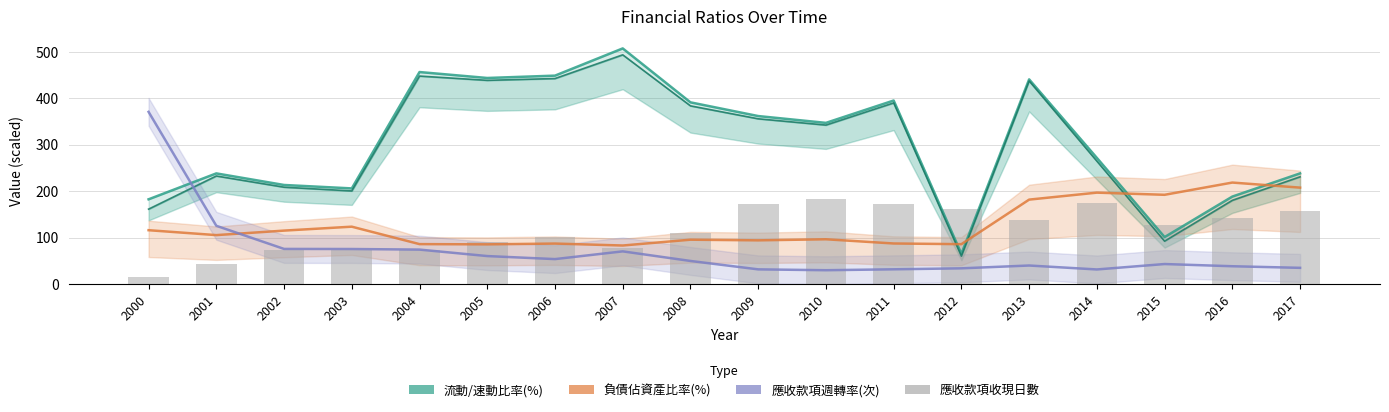

Reading left to right, transcribe all the data shown in this chart.

流動比率(%): 2000=182.4	2001=238.2	2002=213.3	2003=205.9	2004=456.3	2005=443.6	2006=448.6	2007=507.2	2008=391.1	2009=361.6	2010=346.9	2011=395.0	2012=65.0	2013=440.6	2014=271.6	2015=101.1	2016=188.3	2017=238.2
速動比率(%): 2000=161.2	2001=232.6	2002=208.5	2003=200.4	2004=447.7	2005=438.5	2006=442.4	2007=493.4	2008=383.6	2009=355.7	2010=342.2	2011=389.9	2012=60.1	2013=437.2	2014=264.5	2015=92.2	2016=180.2	2017=230.8
負債佔資產比率(%): 2000=115.9	2001=105.3	2002=115.0	2003=123.5	2004=86.0	2005=85.4	2006=87.1	2007=83.0	2008=95.5	2009=94.1	2010=96.4	2011=87.3	2012=85.8	2013=181.7	2014=196.8	2015=192.1	2016=218.4	2017=207.5
應收款項週轉率(次)×3: 2000=370.6	2001=125.4	2002=75.6	2003=75.4	2004=74.2	2005=60.2	2006=53.7	2007=70.3	2008=49.7	2009=31.6	2010=29.8	2011=31.7	2012=33.8	2013=39.9	2014=31.4	2015=43.1	2016=38.3	2017=34.9
應收款項收現日數×5: 2000=14.8	2001=43.7	2002=72.4	2003=72.5	2004=73.8	2005=90.9	2006=102.0	2007=77.8	2008=110.1	2009=173.1	2010=183.9	2011=172.5	2012=161.8	2013=137.2	2014=174.3	2015=127.0	2016=142.8	2017=156.9